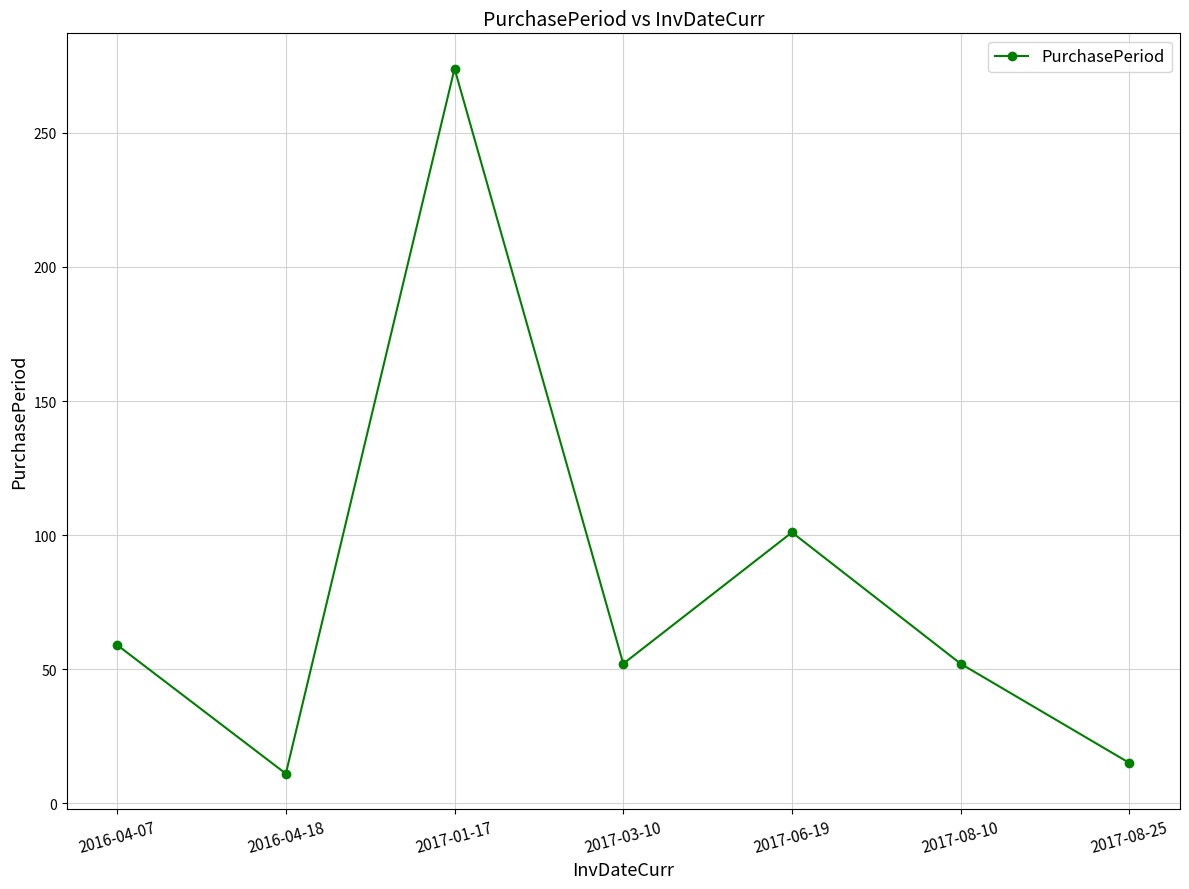

What is the difference between the maximum and second lowest values?

259